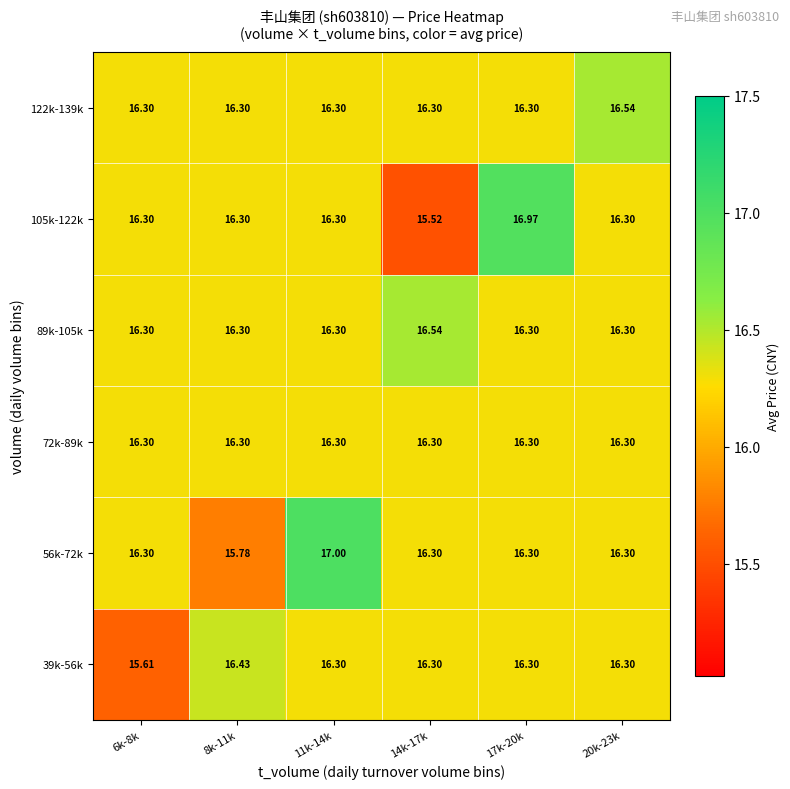

What is the spread (max minus min) of values at 8k-11k?

0.7